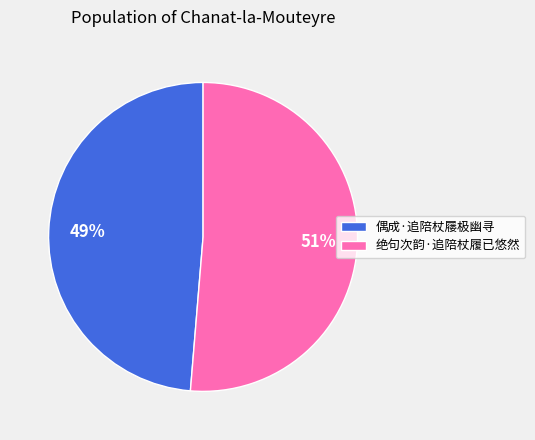

True or false: 绝句次韵·追陪杖履已悠然 accounts for 42% of the total.

False